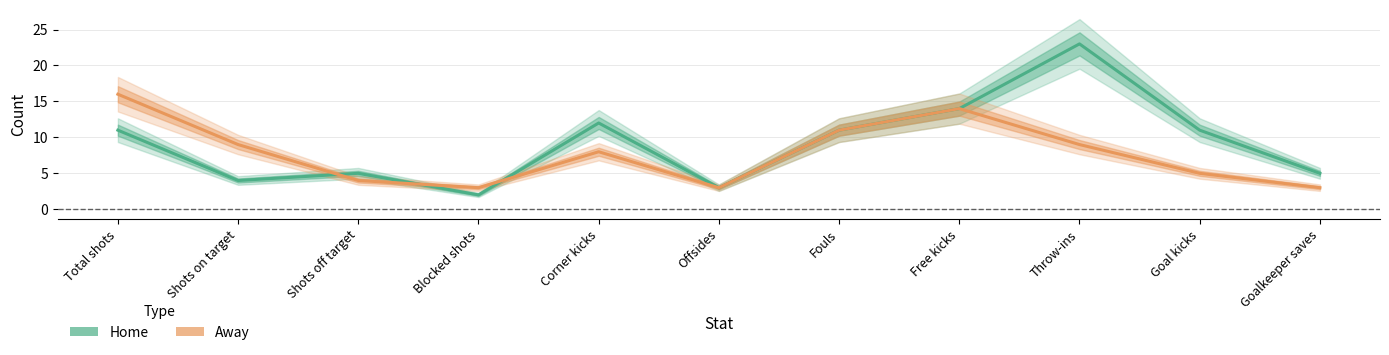

What is the difference between the second highest and second lowest values in the Home series?

11